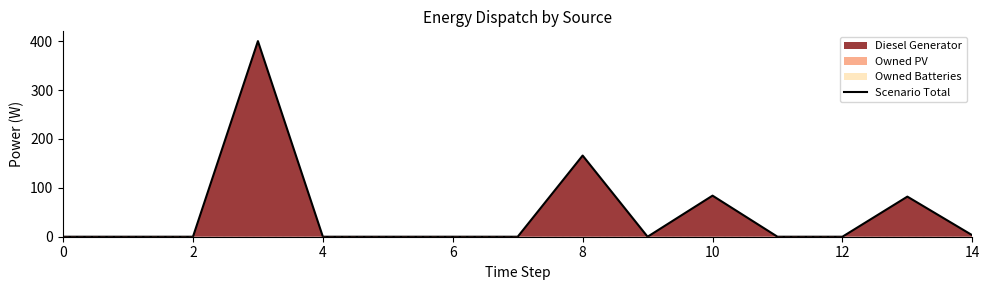

The chart shows a value of 0.0 at 0. True or false?

True